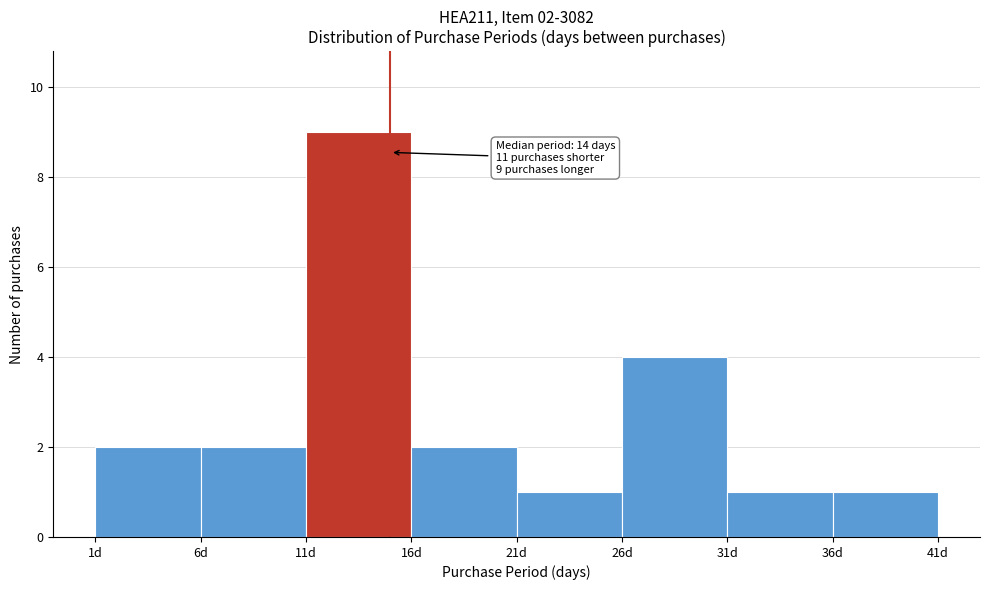

Over which range of the x-axis is the bar tallest?

11 to 16